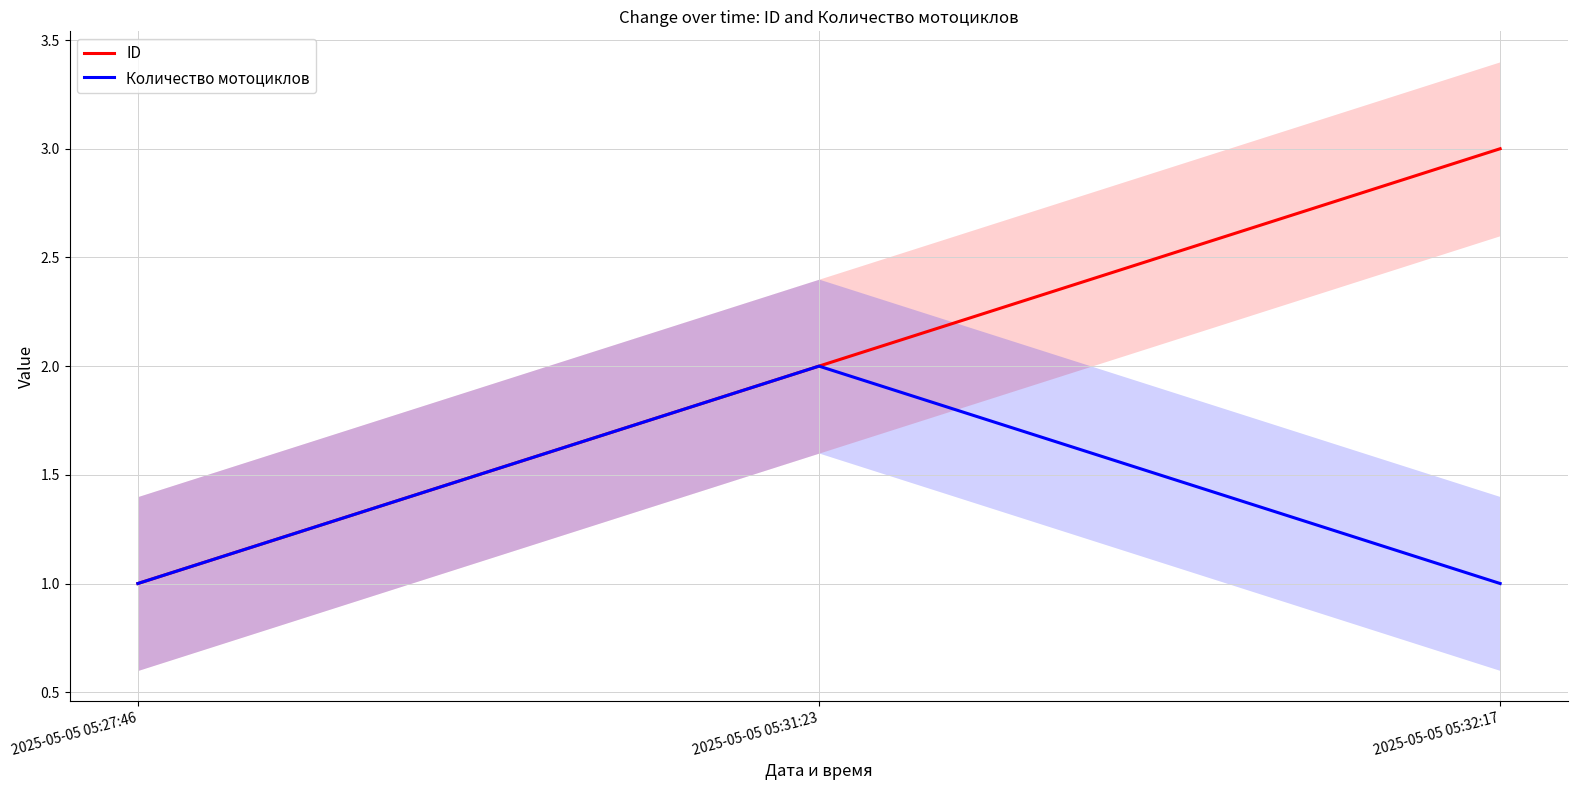

The ID series shows 2 at 2025-05-05 05:31:23. True or false?

True